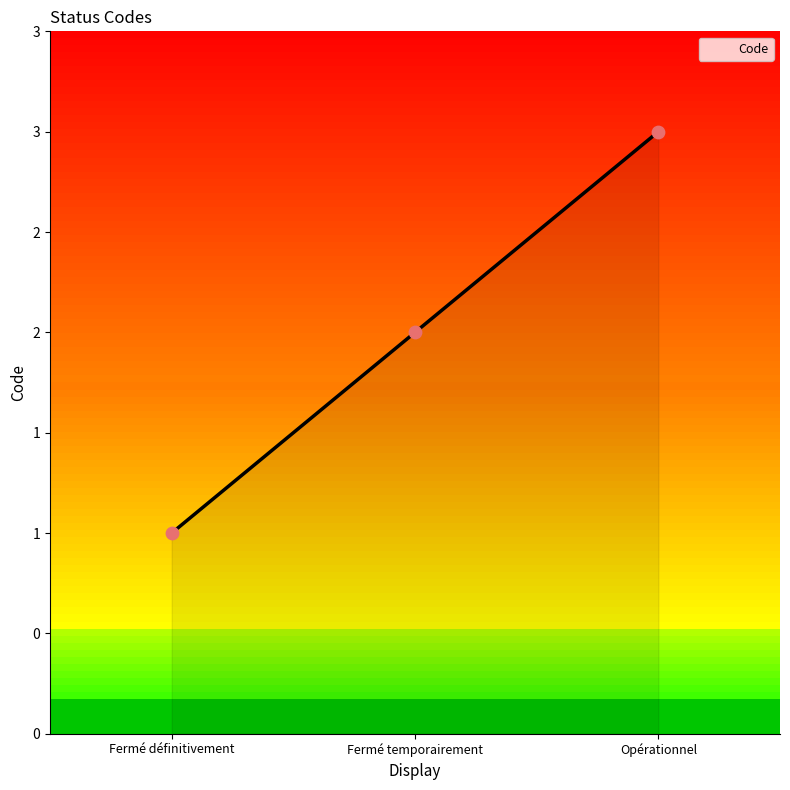

What is the change in value from Fermé temporairement to Opérationnel?

+1